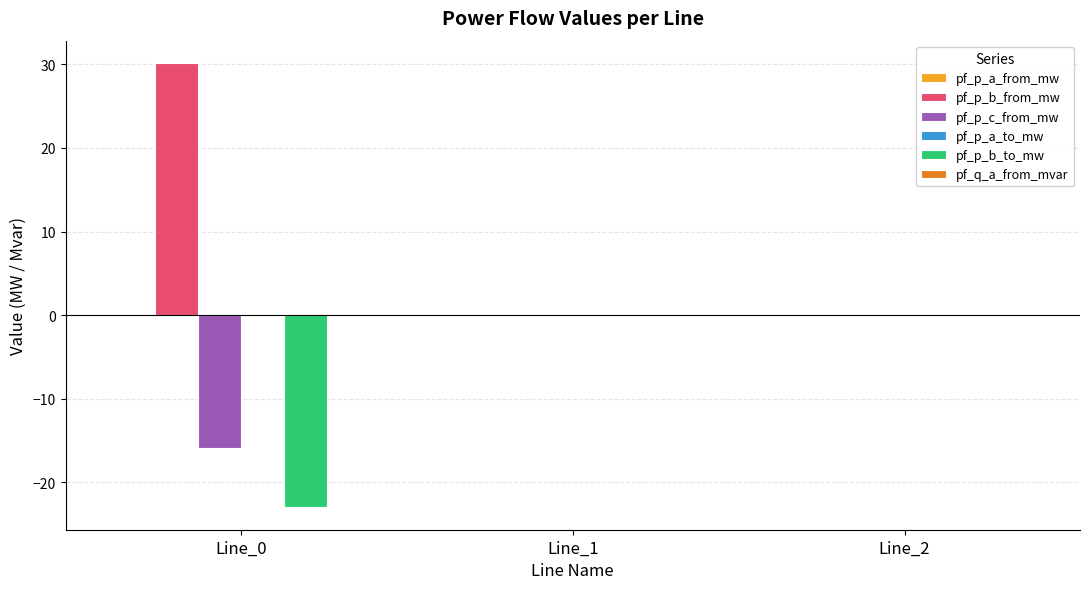

What is the total value across all series at Line_0?

-8.7